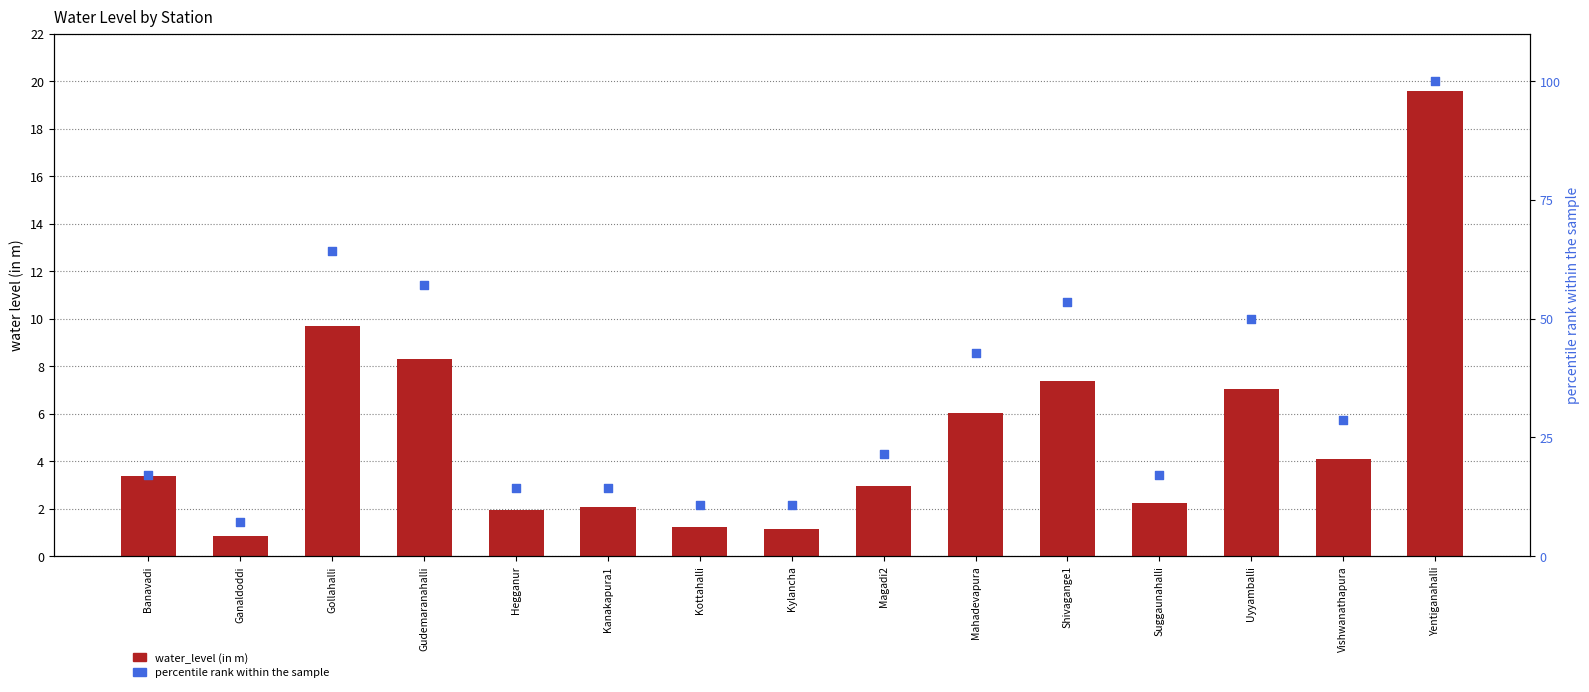

What are all the series names shown in the legend?

water_level (in m), percentile rank within the sample